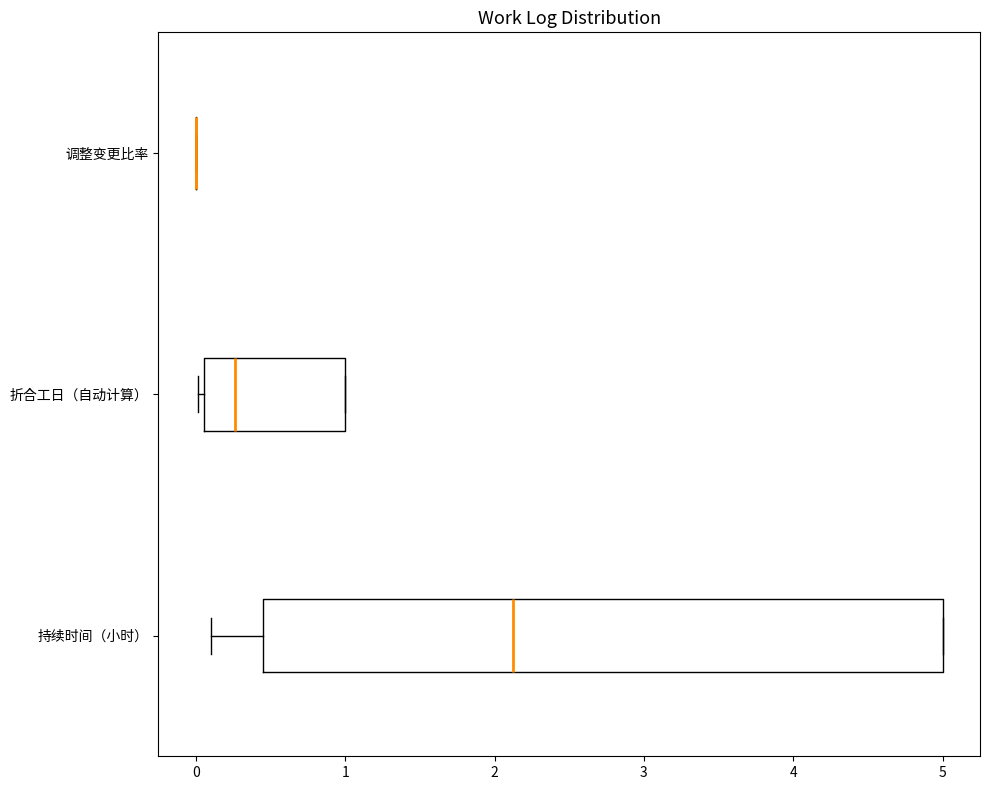

Reading bottom to top, transcribe this box plot: for each box, give where its median line is, the range the box spans, and where its two whiskers end, as read against the x-axis. The values are not printed on the chart, so give them approximately, as read against the axis.

持续时间（小时）: median 2.1, box 0.5 to 5.0, whiskers 0.1 to 5.0
折合工日（自动计算）: median 0.3, box 0.1 to 1.0, whiskers 0.0 to 1.0
调整变更比率: box collapsed to a line at 0.0, whiskers 0.0 to 0.0